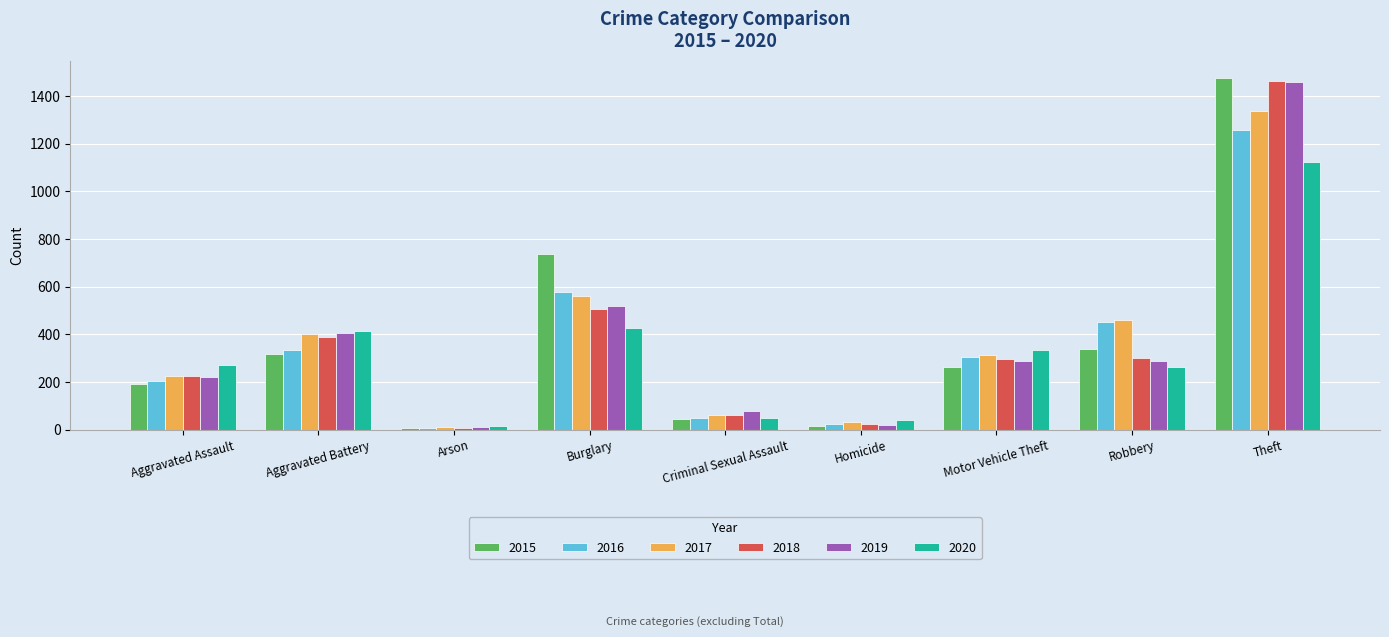

What is the sum of the 2018 values at Aggravated Assault and Motor Vehicle Theft?

523